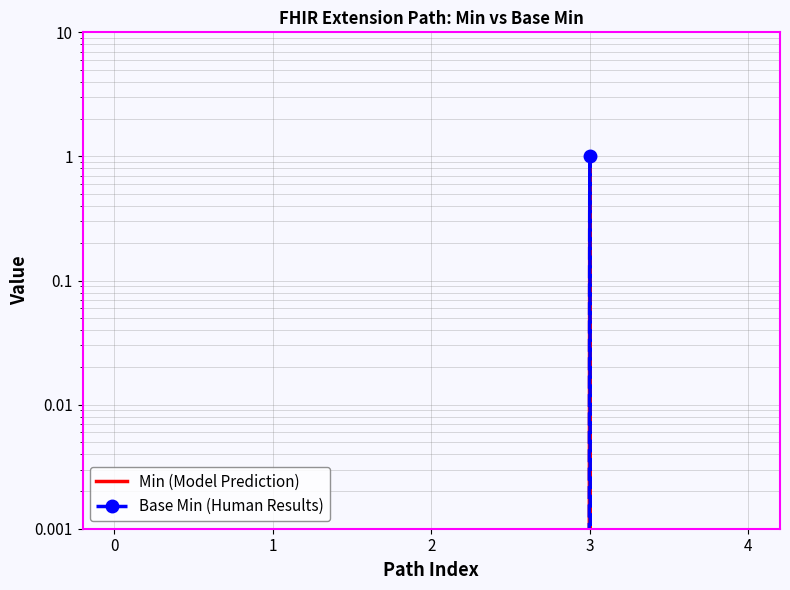

How many values in Min (Model Prediction) are above zero?

1